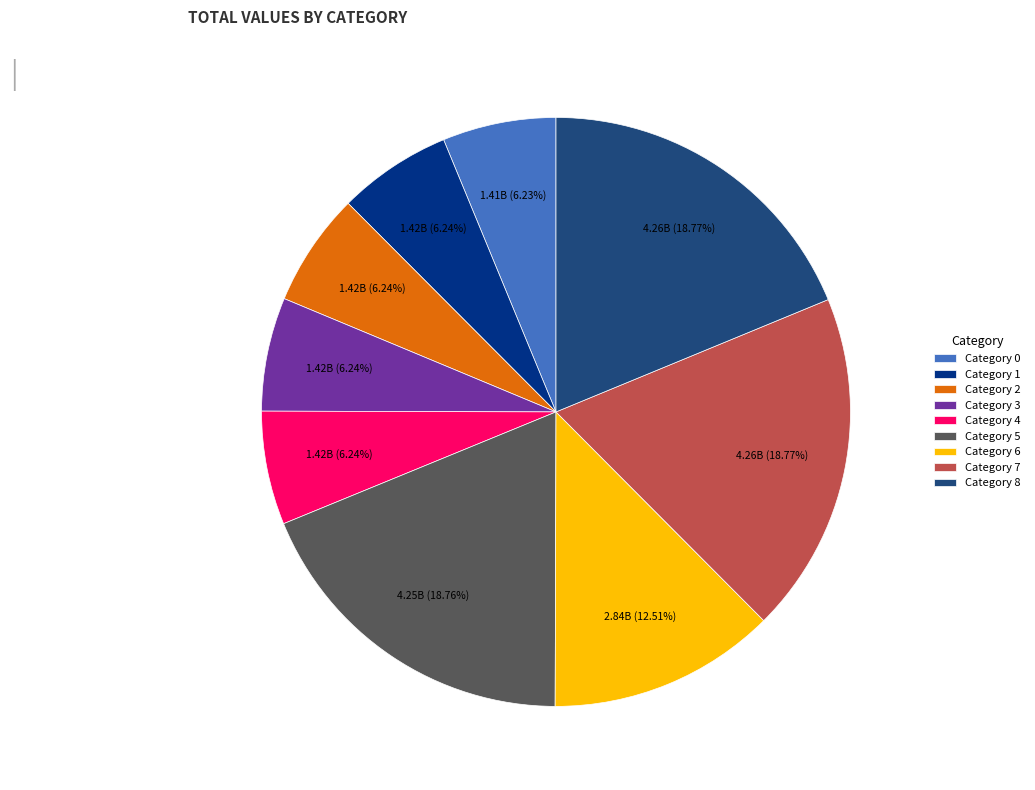

Does Category 0 account for over 50% of the chart?

No